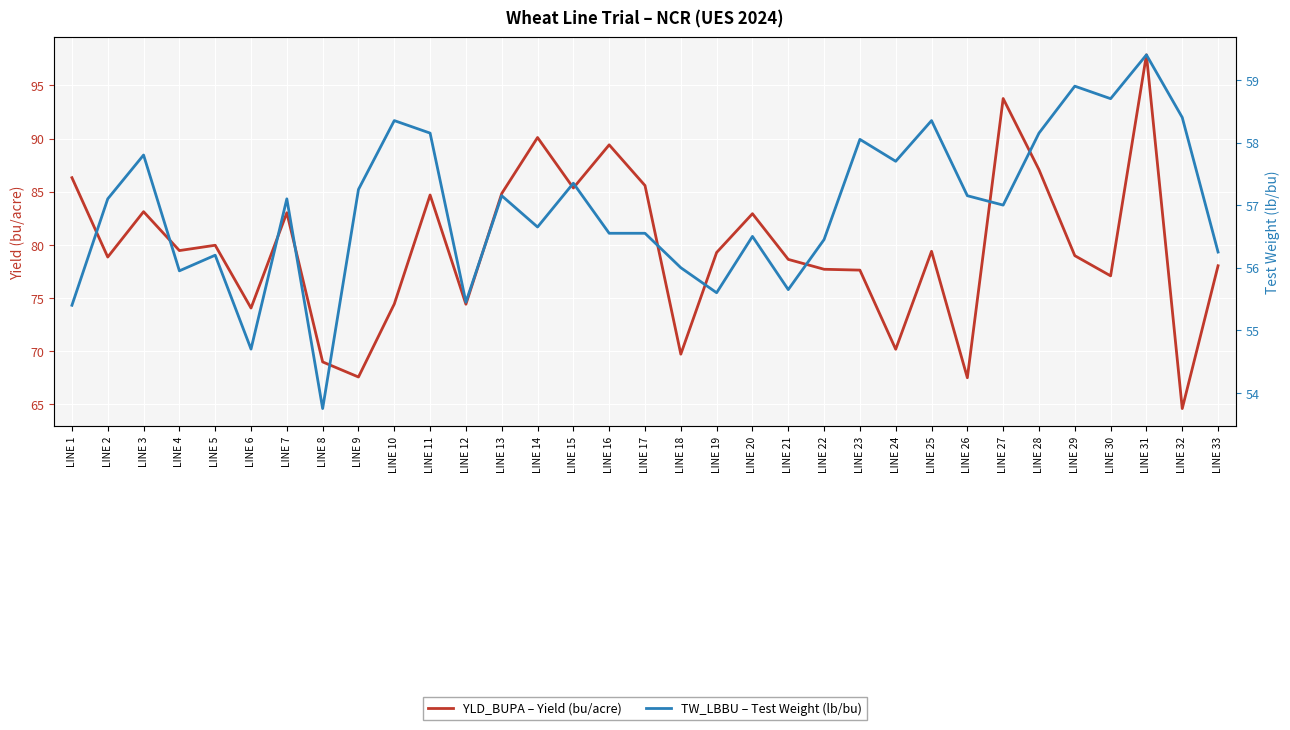

Where does the TW_LBBU – Test Weight (lb/bu) series first go above 57?

LINE 2